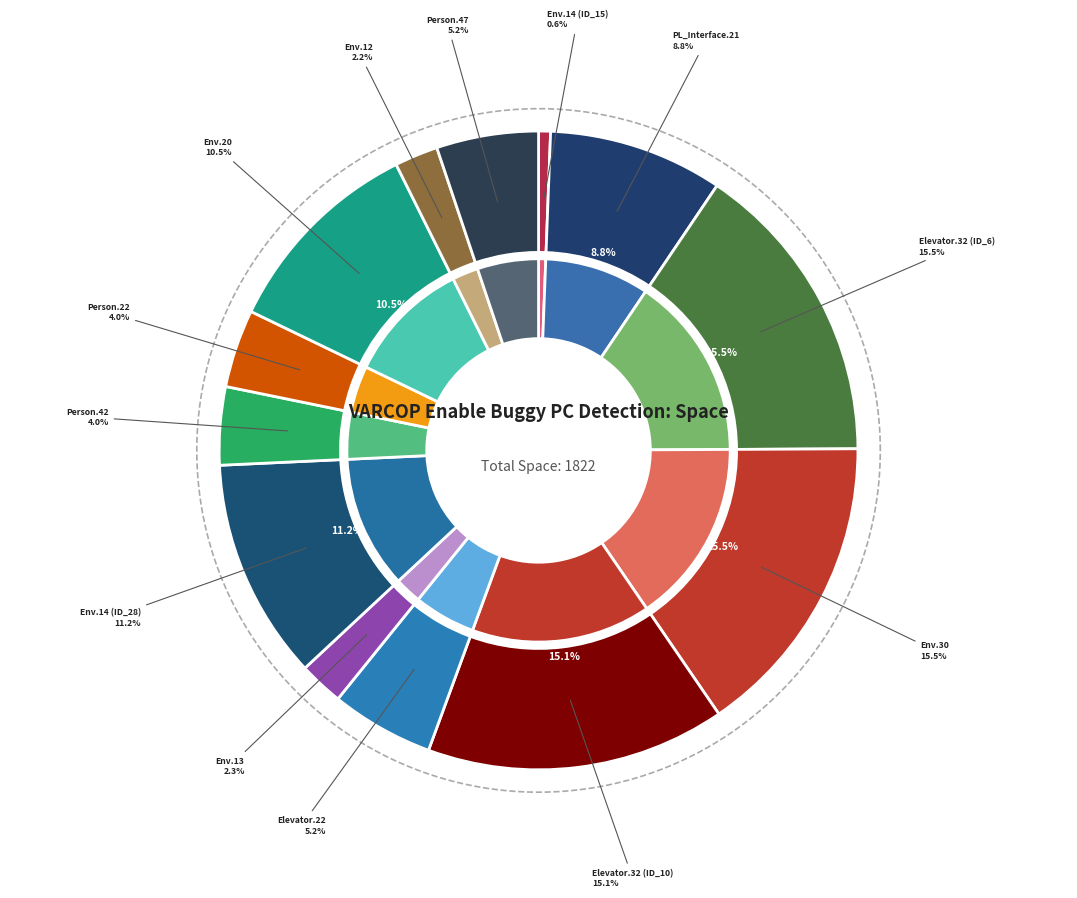

Count the number of slices in the pie.

13